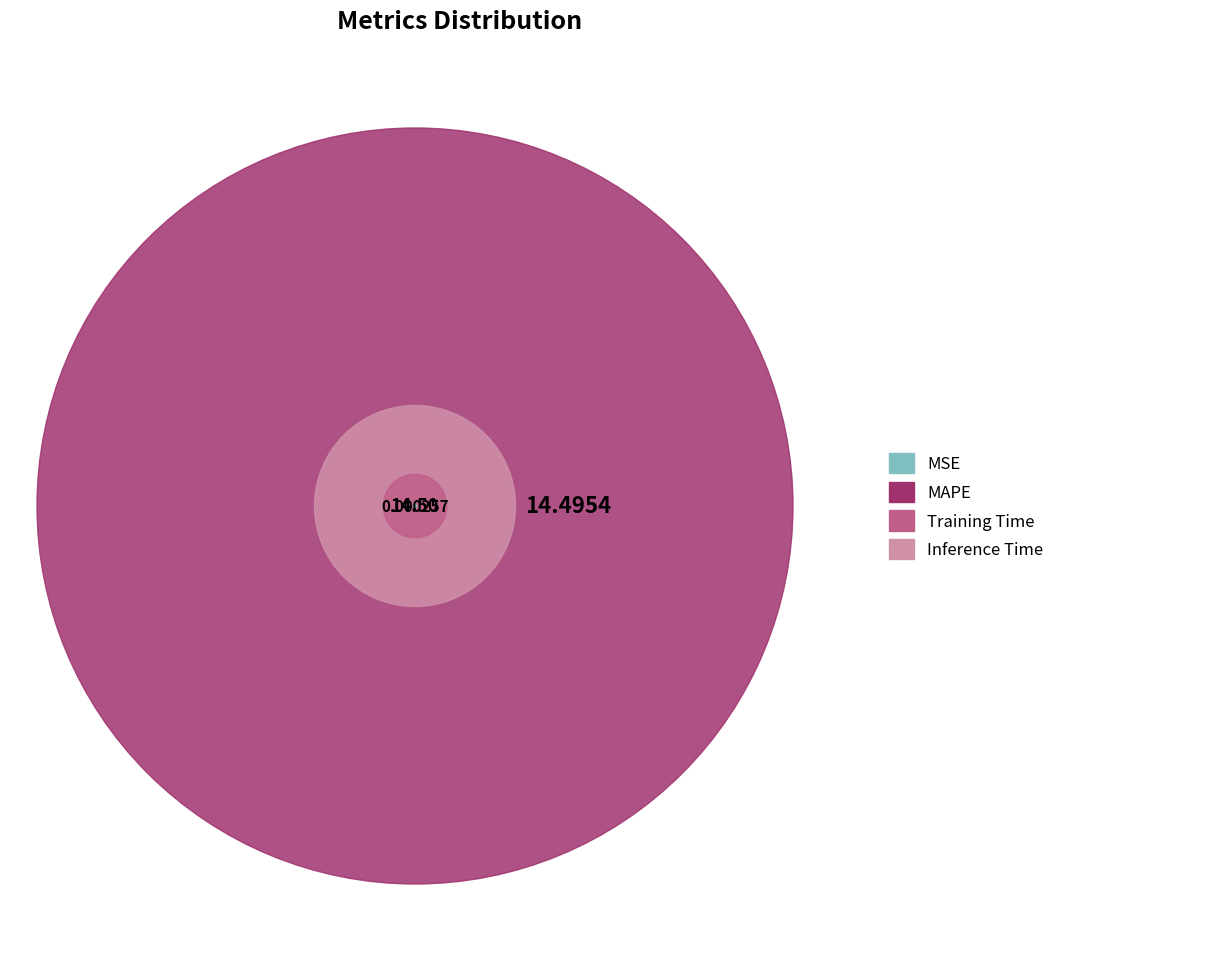

To the nearest percent, what is the average slice percentage?

25%